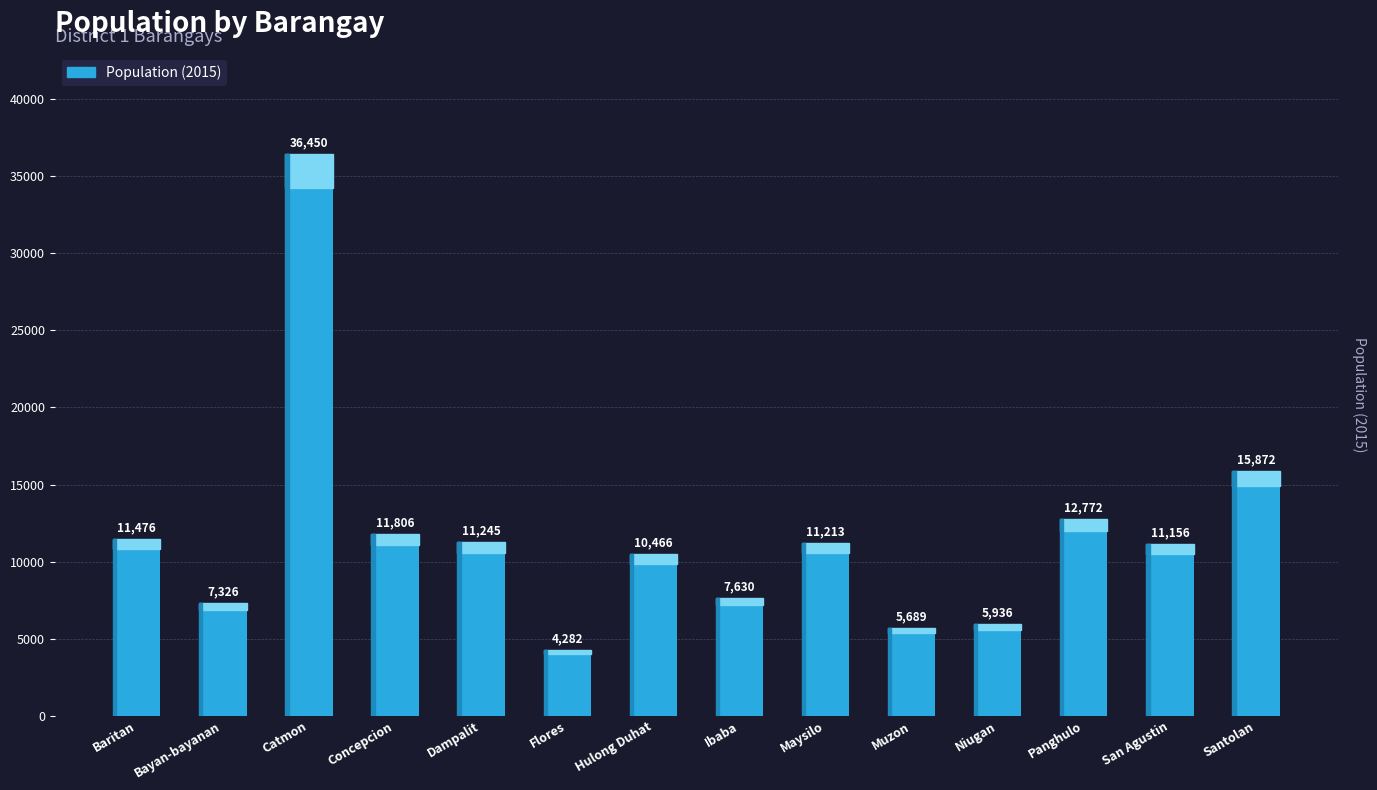

Where does the data first go above 11213?

Baritan